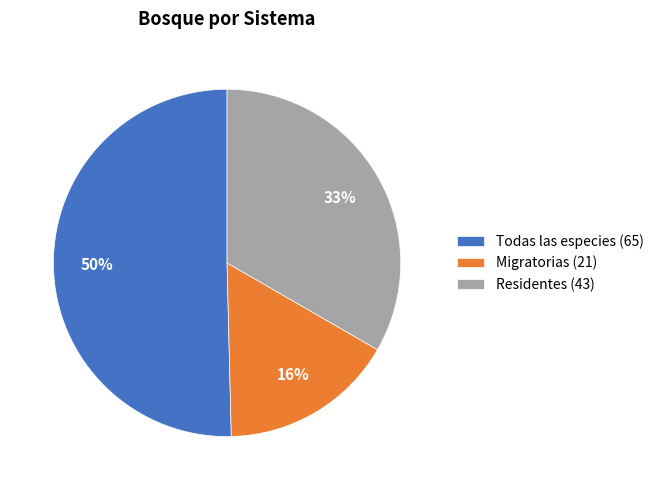

Approximately how many times larger is the value at Residentes compared to Todas las especies?

0.7